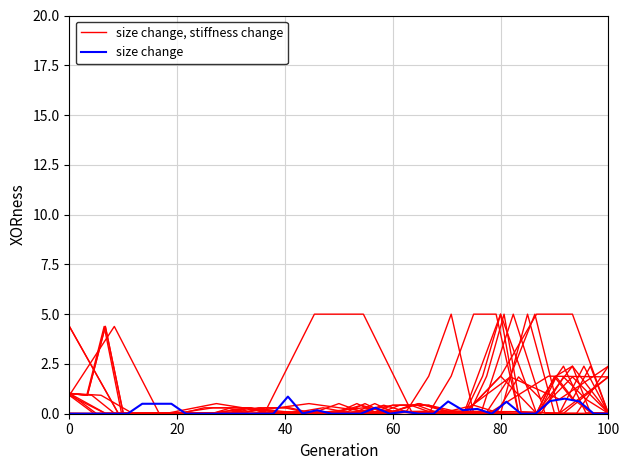

Is it true that the value at Lipid-based nutrition supplements is -0.5?

False